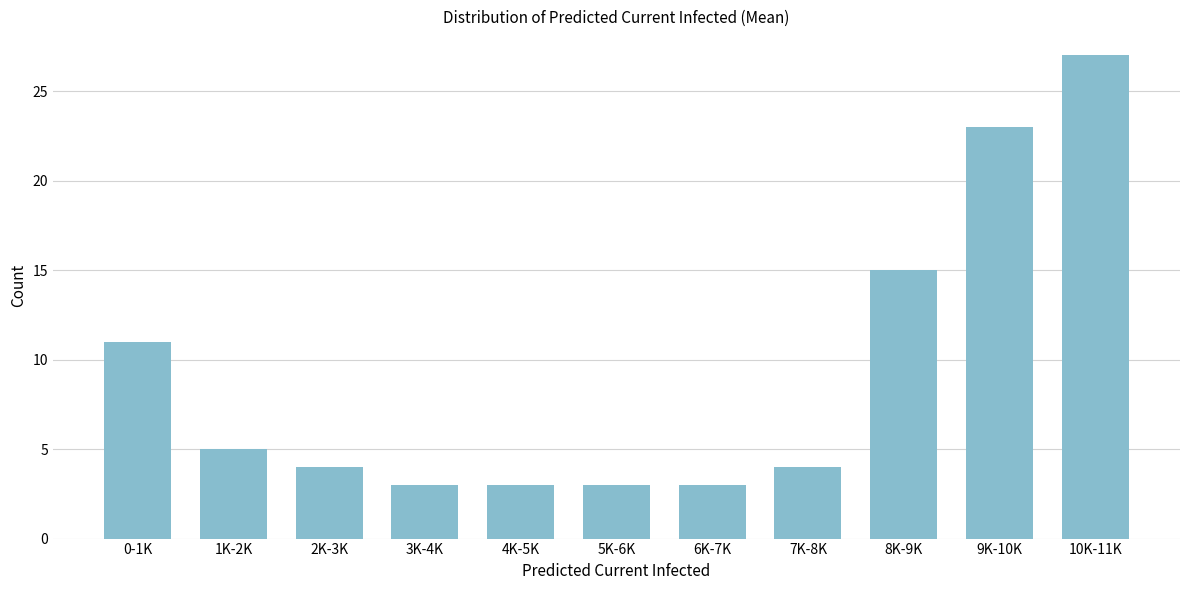

Reading left to right, list all the values displayed in this chart.

0-1K=11	1K-2K=5	2K-3K=4	3K-4K=3	4K-5K=3	5K-6K=3	6K-7K=3	7K-8K=4	8K-9K=15	9K-10K=23	10K-11K=27